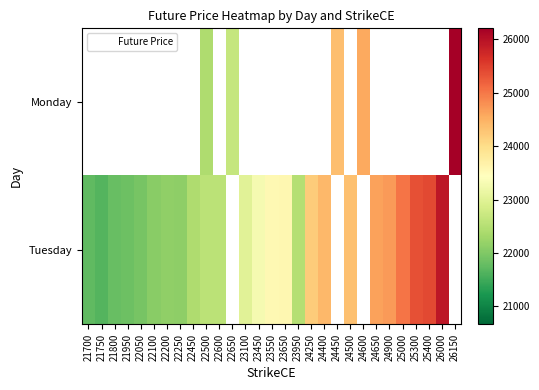

List the labels in order of Tuesday value, smallest first.

21750, 21700, 21800, 21950, 22050, 22100, 22250, 22200, 22450, 23950, 22600, 22500, 22650, 23100, 23450, 23550, 23650, 24250, 24500, 24400, 24450, 24600, 24650, 24900, 25000, 25300, 25400, 26000, 26150